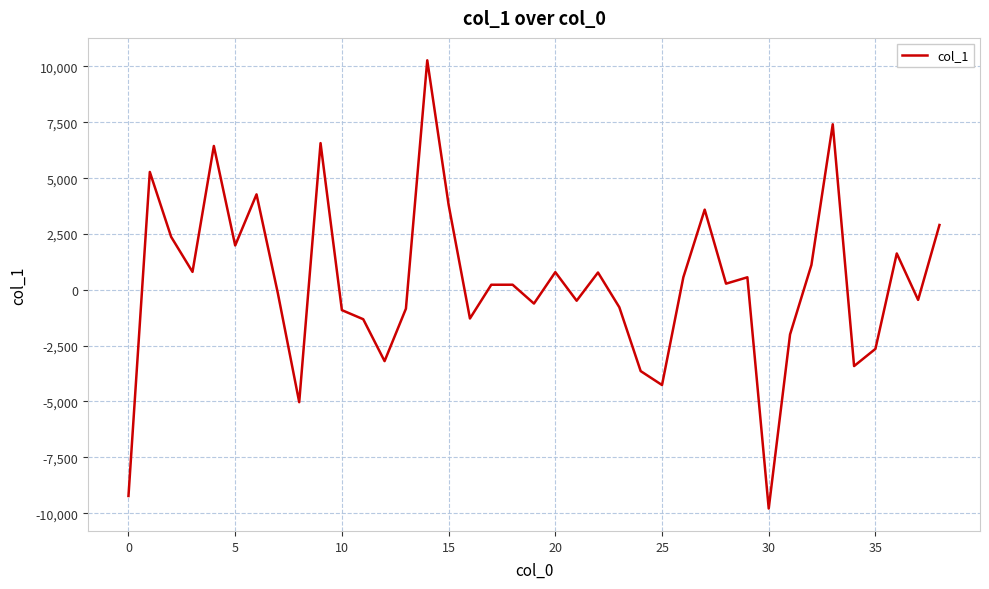

What is the difference between the maximum and minimum values?

20069.9